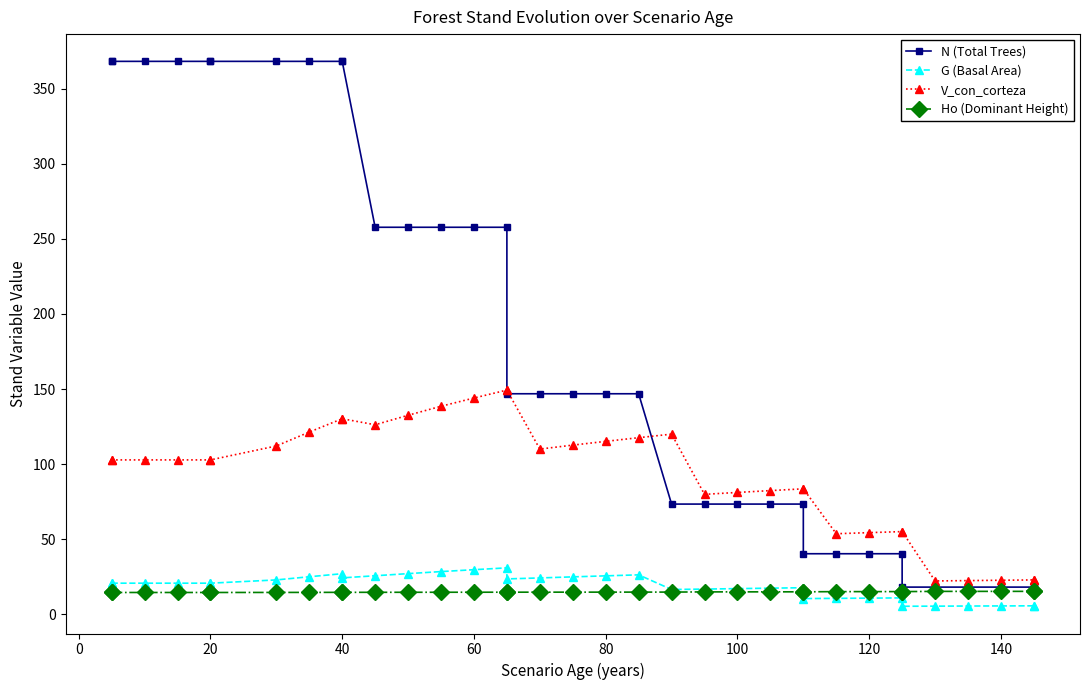

The G (Basal Area) series shows 9.9 at 17. True or false?

False